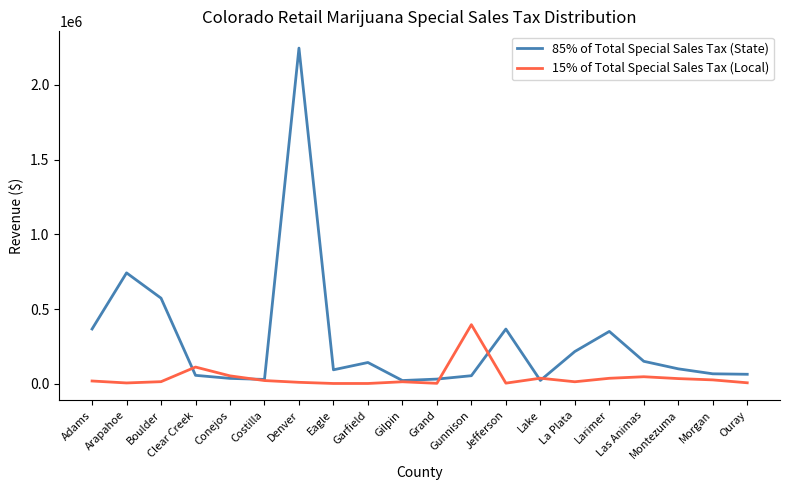

What is the difference between the maximum and minimum values in the 85% of Total Special Sales Tax (State) series?

2223517